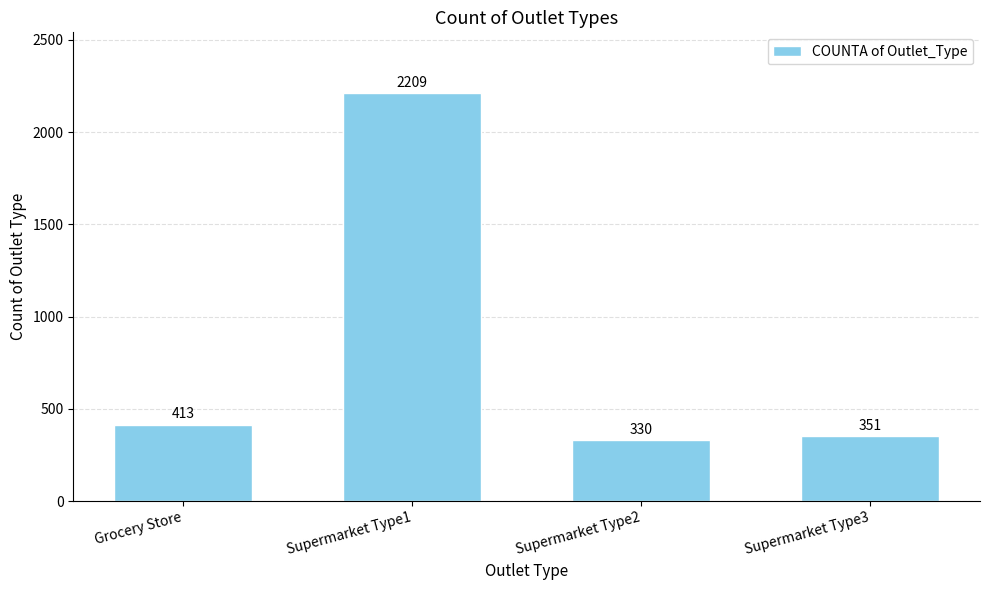

What is the smallest value displayed?

330